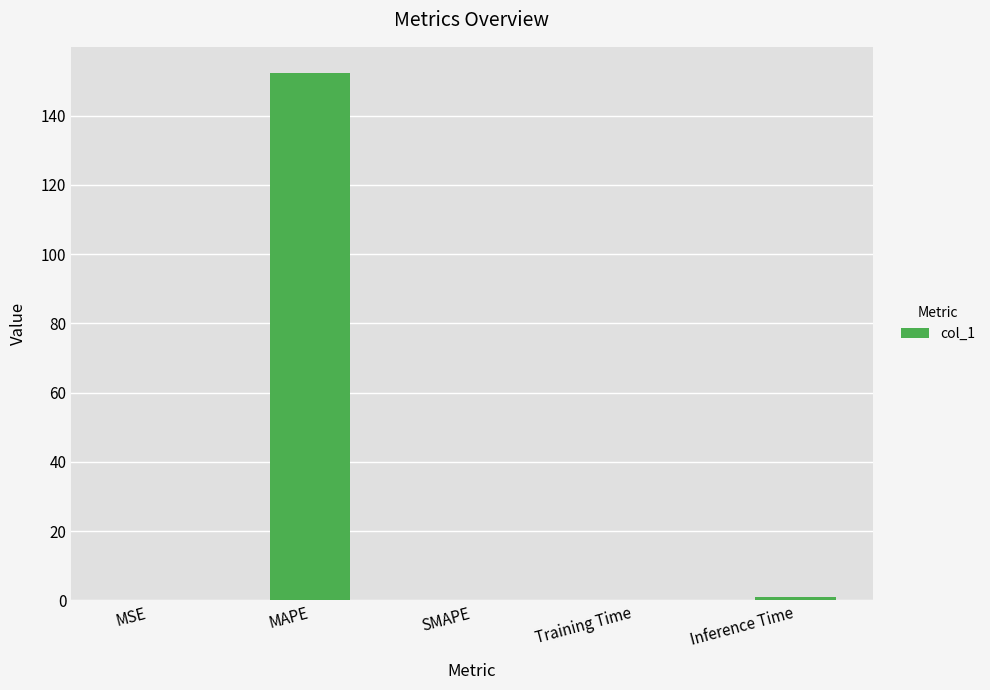

Count the number of data series in this chart.

1